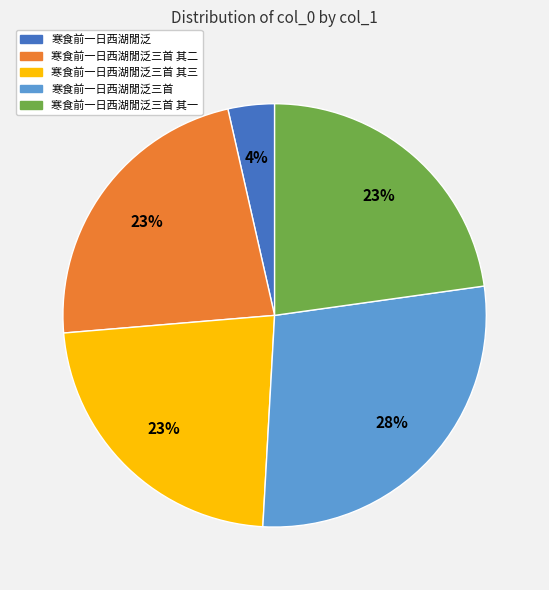

What is the ratio of the value at 寒食前一日西湖閒泛三首 其一 to the value at 寒食前一日西湖閒泛三首 其二?

1.0